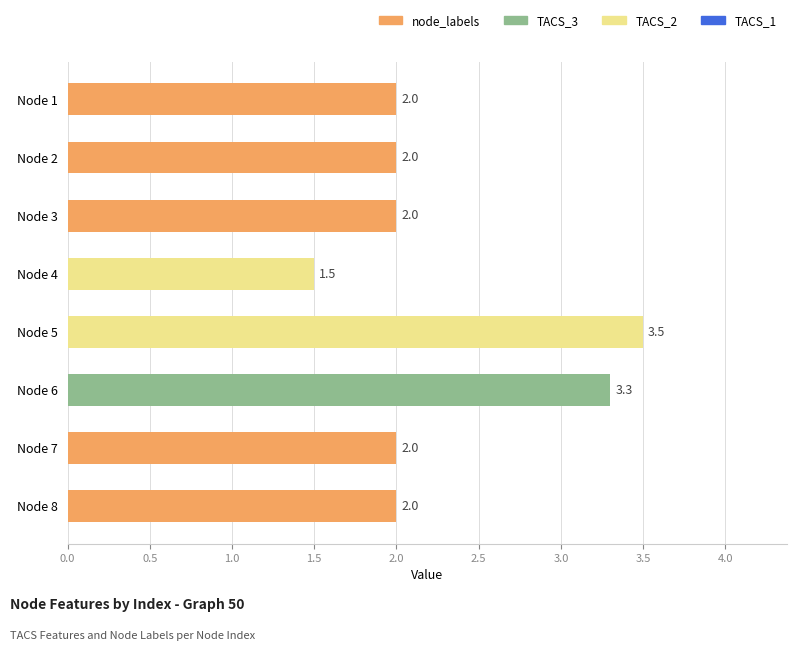

How many categories are shown in the chart?

8